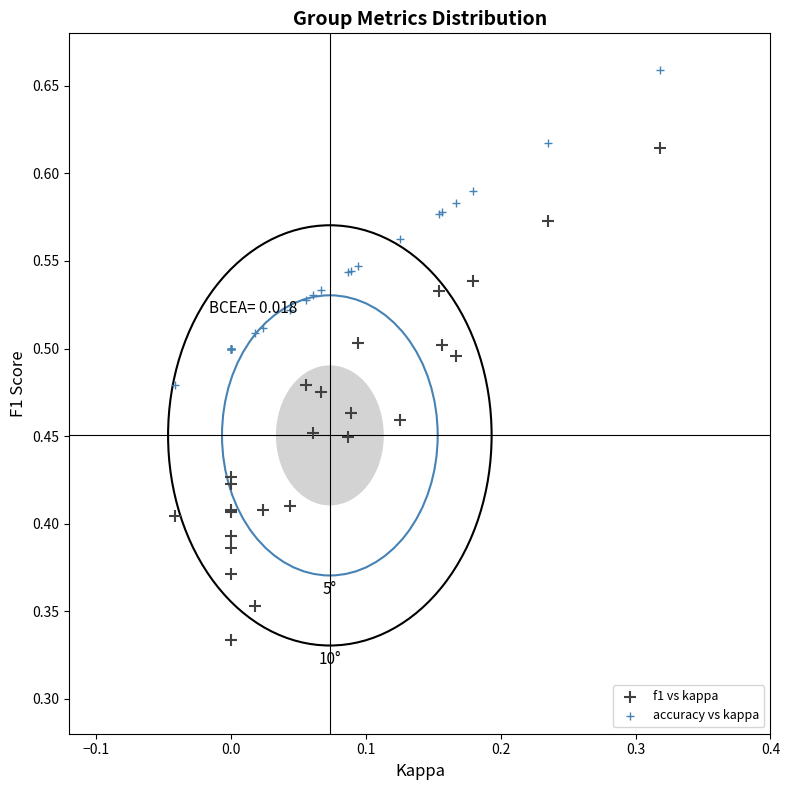

Which series reaches the maximum Y coordinate?

accuracy vs kappa